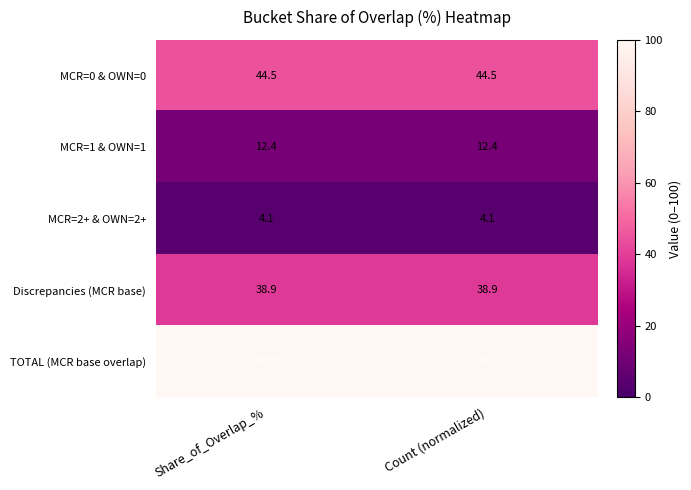

Reading left to right, extract all data points from this chart.

MCR=0 & OWN=0: Share_of_Overlap_%=44.5	Count (normalized)=44.5
MCR=1 & OWN=1: Share_of_Overlap_%=12.4	Count (normalized)=12.4
MCR=2+ & OWN=2+: Share_of_Overlap_%=4.1	Count (normalized)=4.1
Discrepancies (MCR base): Share_of_Overlap_%=38.9	Count (normalized)=38.9
TOTAL (MCR base overlap): Share_of_Overlap_%=100.0	Count (normalized)=100.0